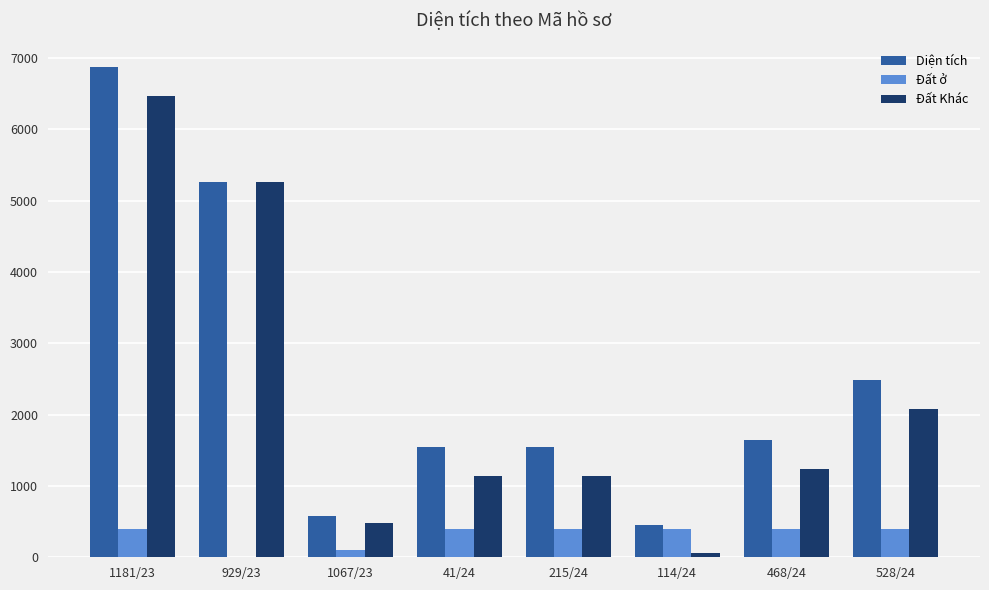

What is the sum of the Đất ở values at 528/24 and 1067/23?

500.0